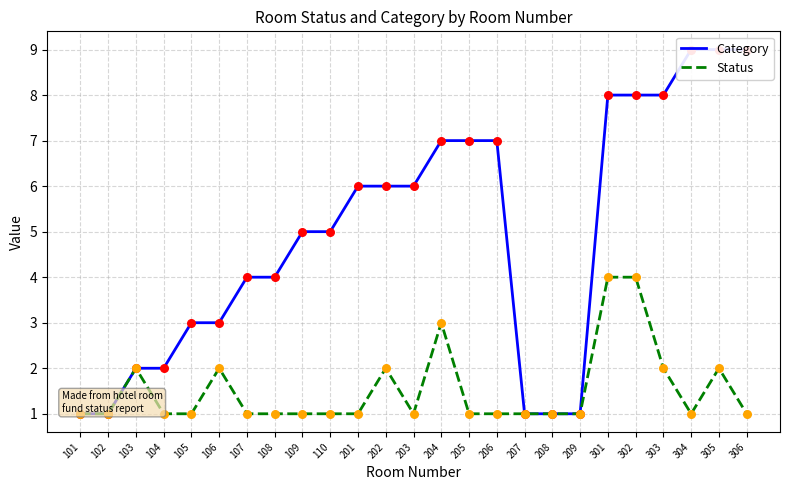

Which series has the widest spread of Y values?

Category